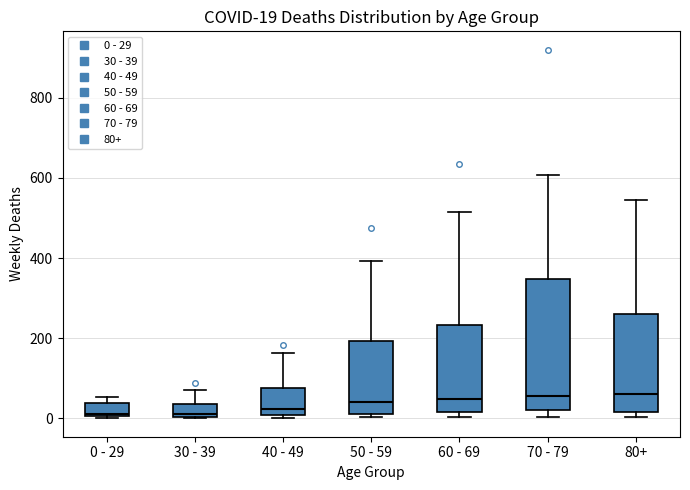

Comparing the boxes themselves (not the whiskers), which one is the tallest?

70 - 79